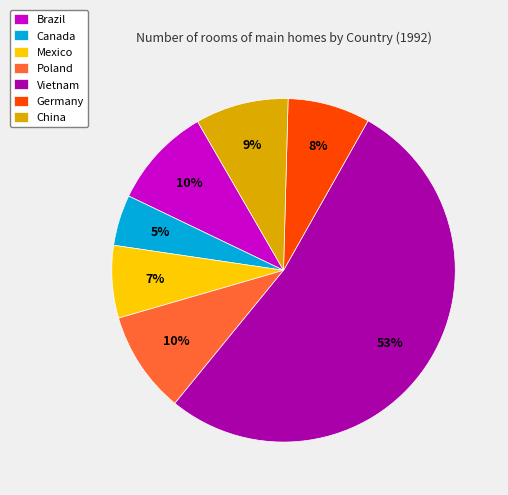

Which slice represents more than half of the pie?

Vietnam